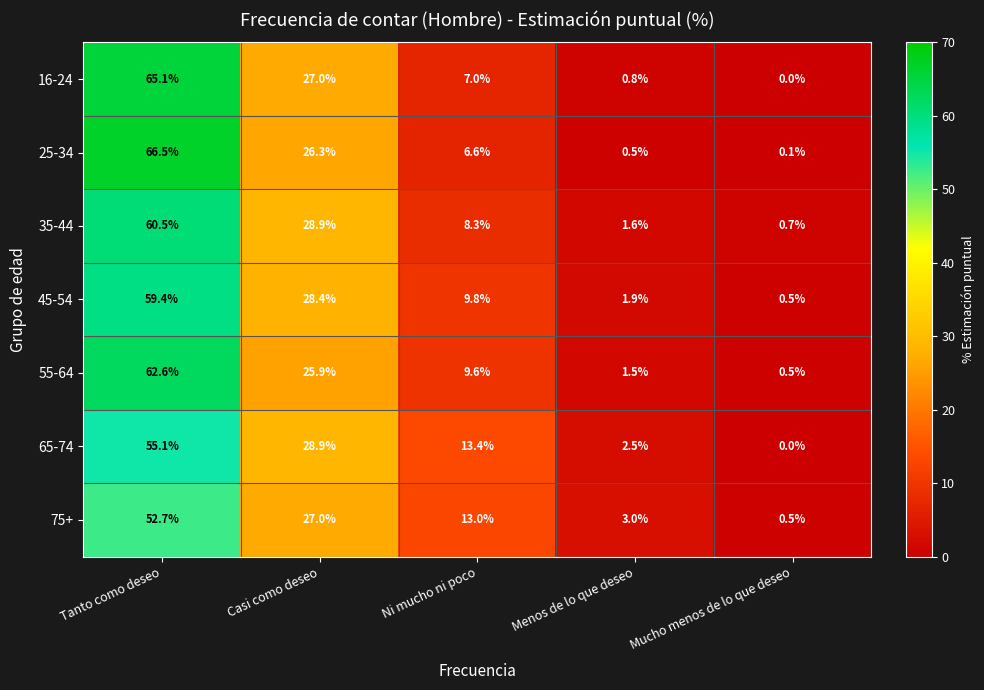

The value of 25-34 at Casi como deseo is 18.0. True or false?

False